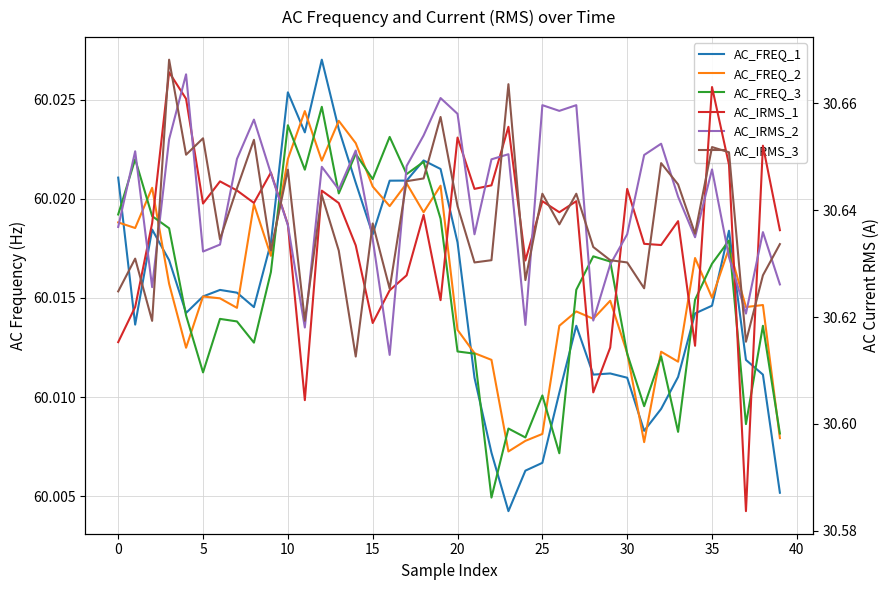

Count the AC_IRMS_3 values in the range 30 to 31.

40